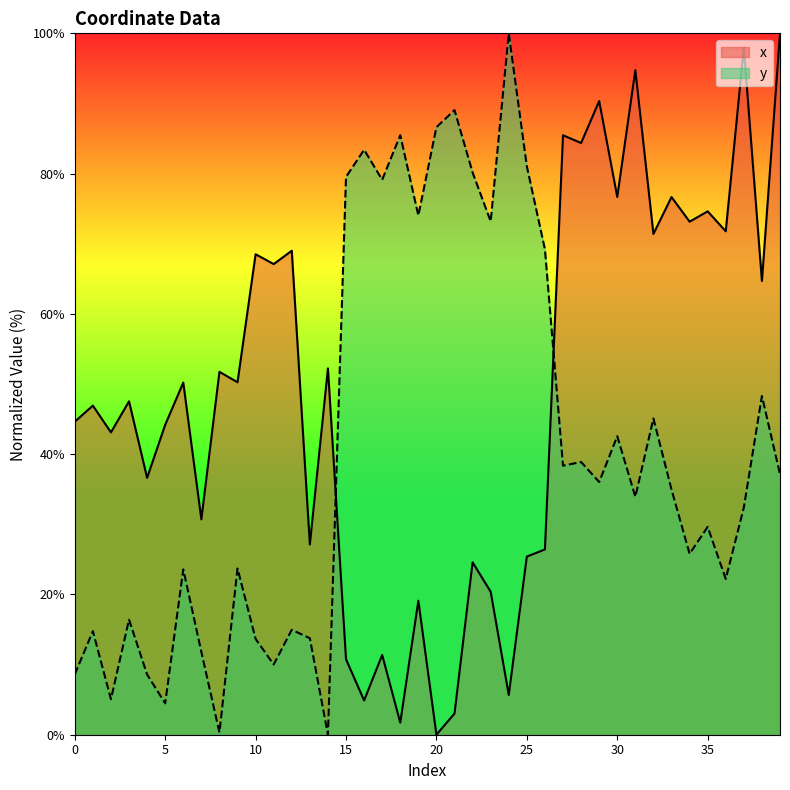

Which label corresponds to the smallest value in the chart?

20